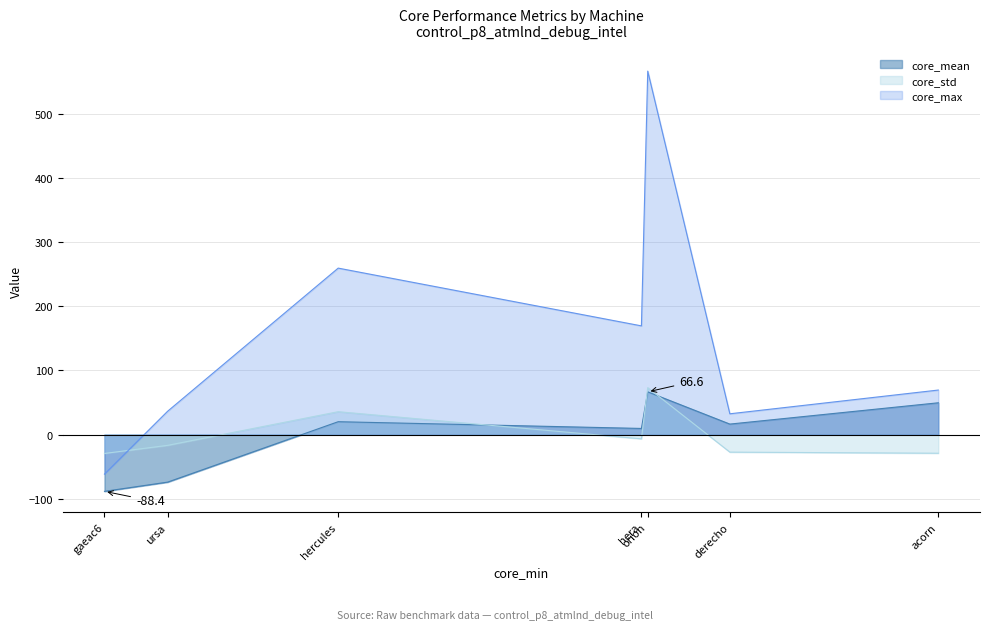

List the series in order of their peak value, lowest first.

core_mean, core_std, core_max